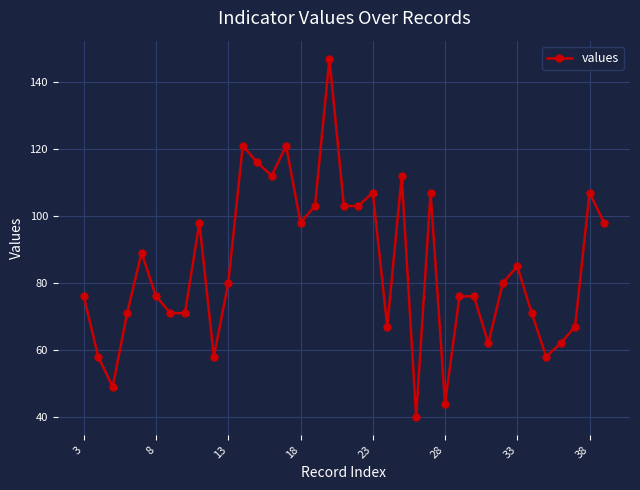

Does the chart have visible grid lines?

Yes